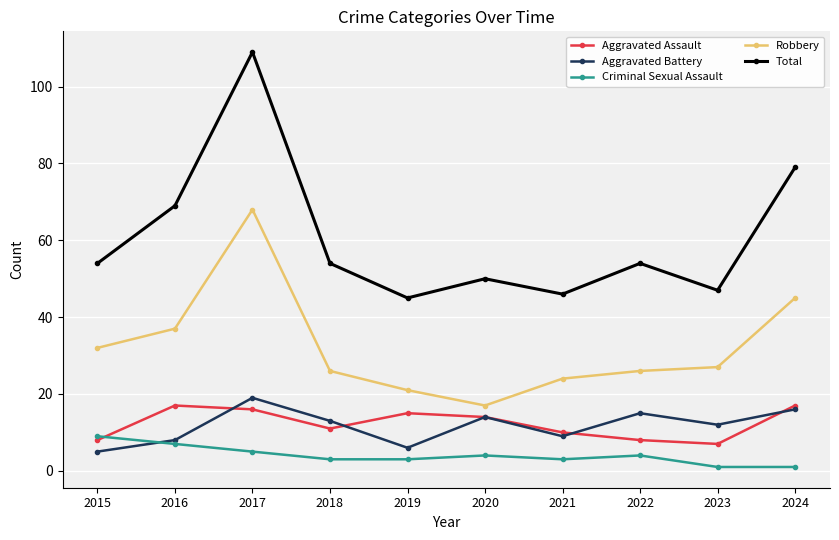

After their last crossing, which series has the higher values: Criminal Sexual Assault or Aggravated Assault?

Aggravated Assault